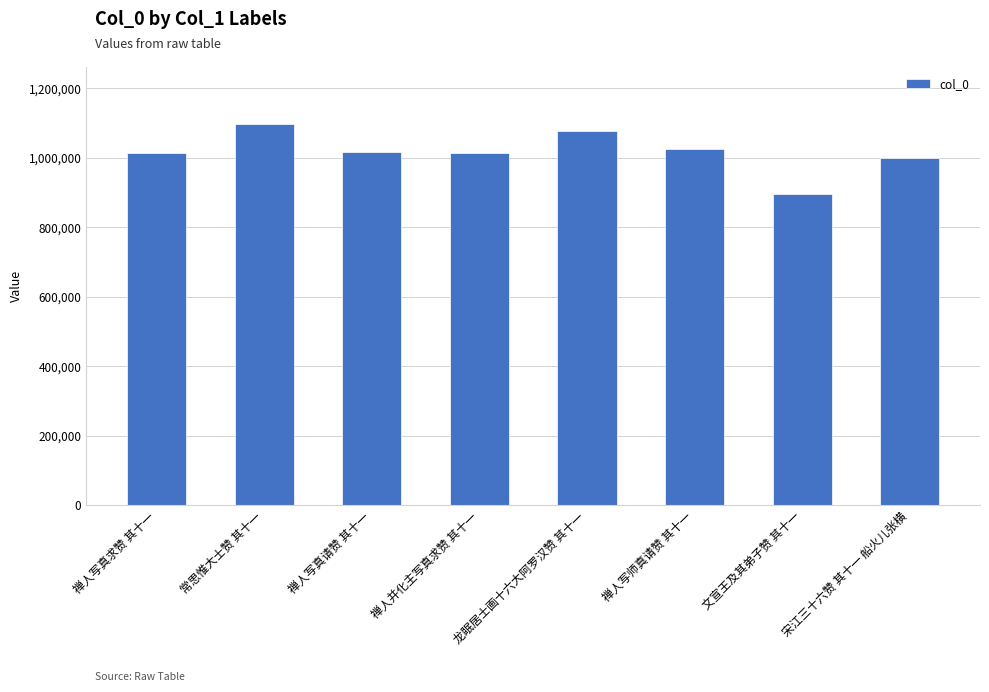

What is the maximum value shown in the chart?

1096830